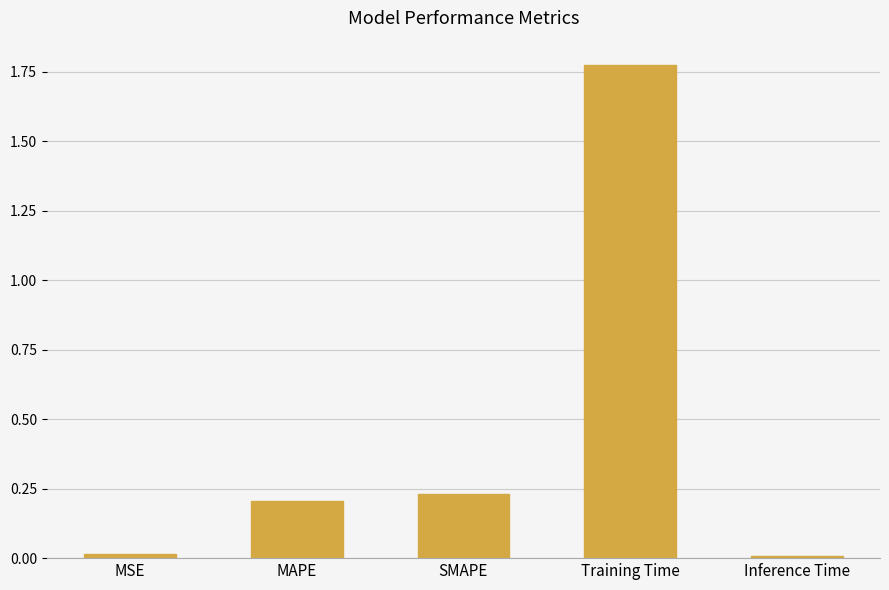

Which has a higher value, MAPE or MSE?

MAPE